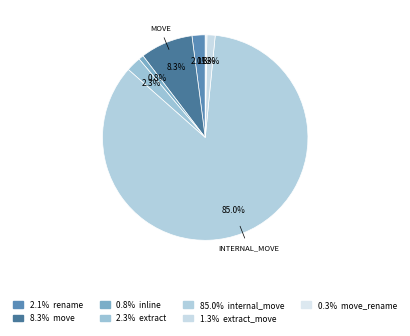

Which category has the smallest portion of the pie?

move_rename